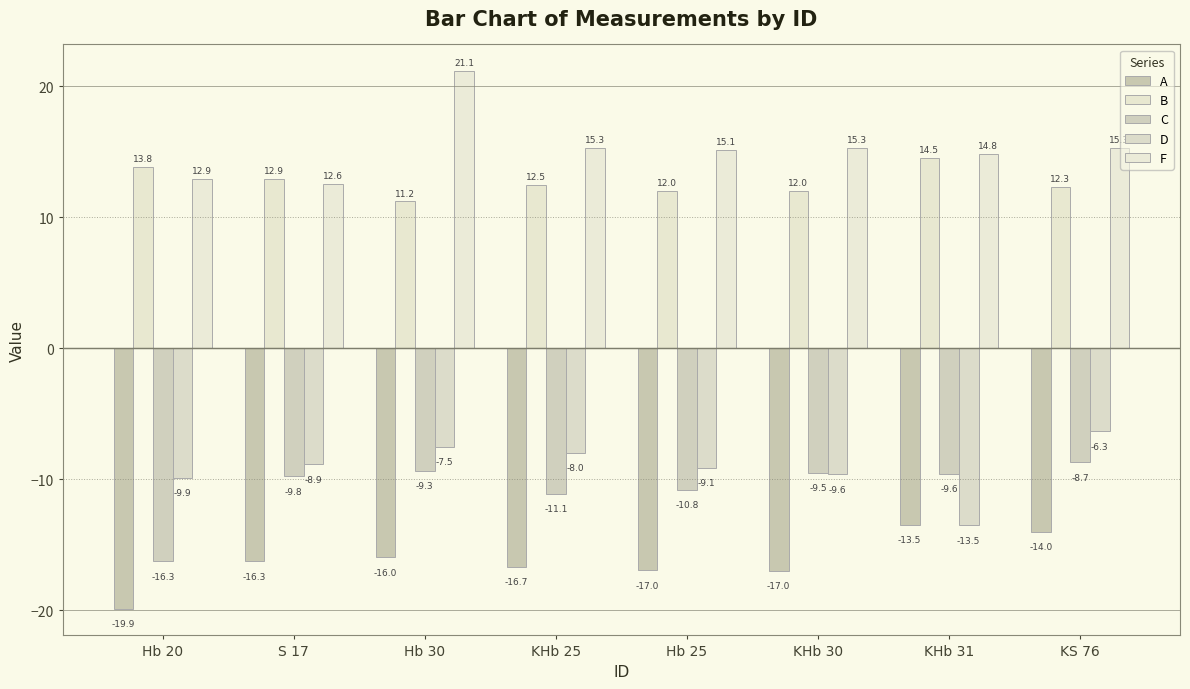

At which label does D first exceed -8?

Hb 30